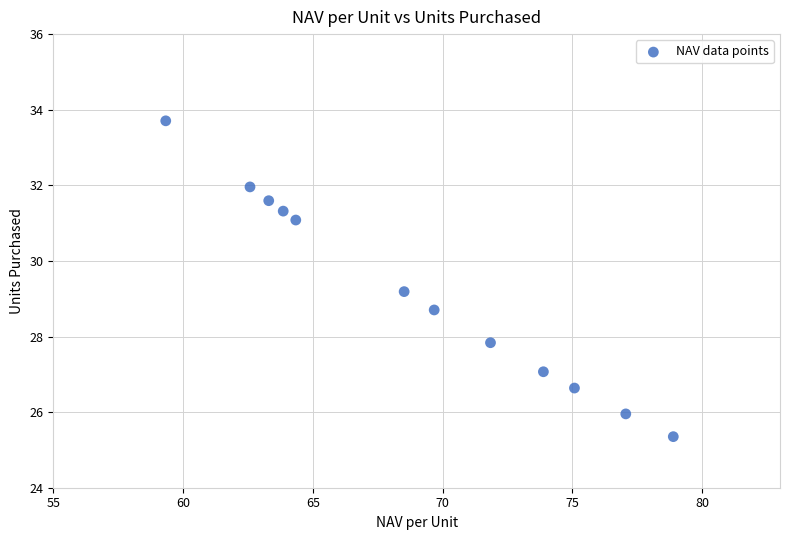

What is the average X value?

69.0